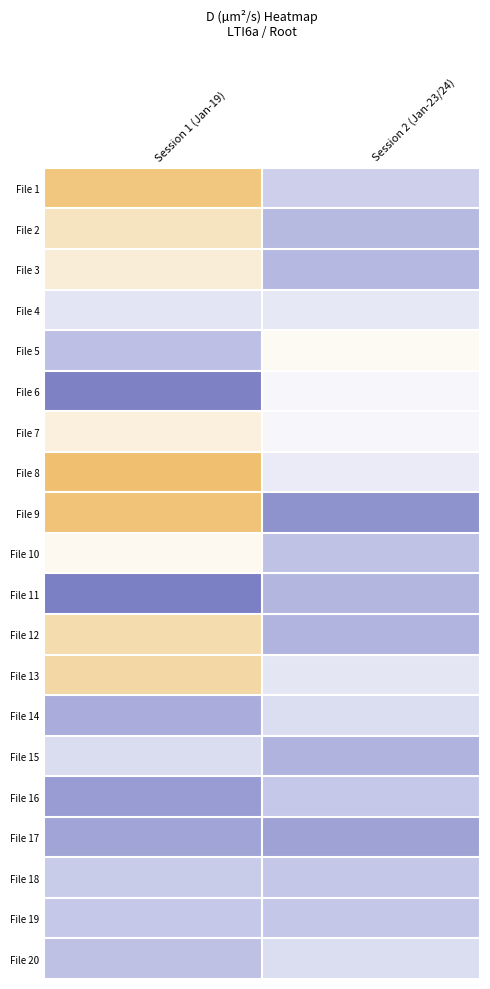

Which series changed the most between Session 1 (Jan-19) and Session 2 (Jan-23/24)?

File 9